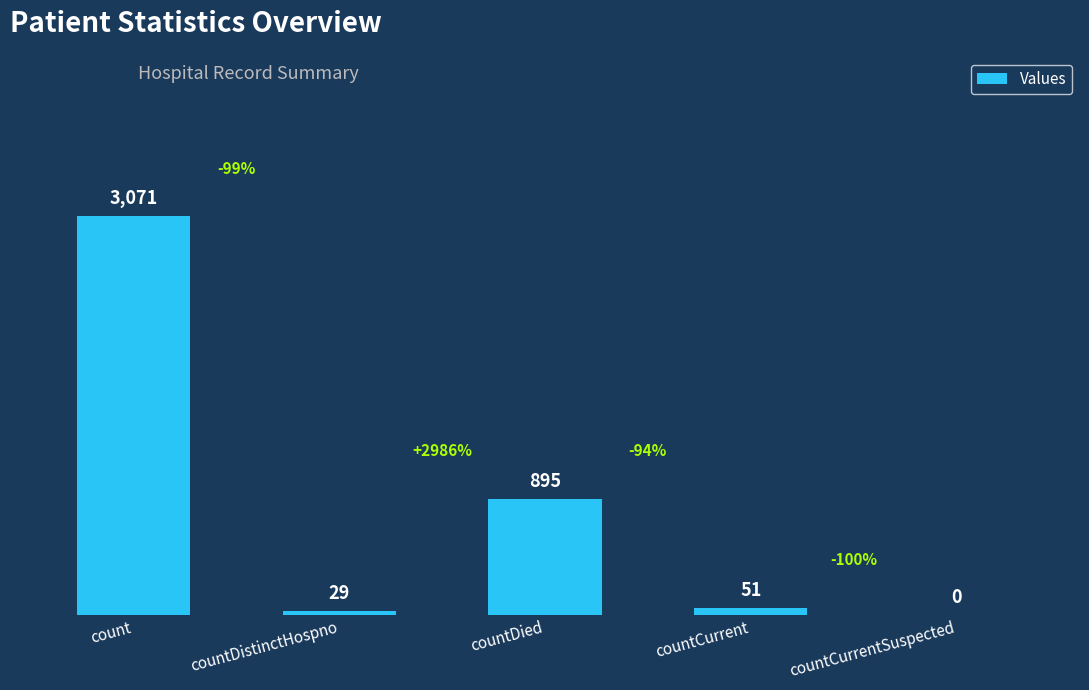

What is the average value?

809